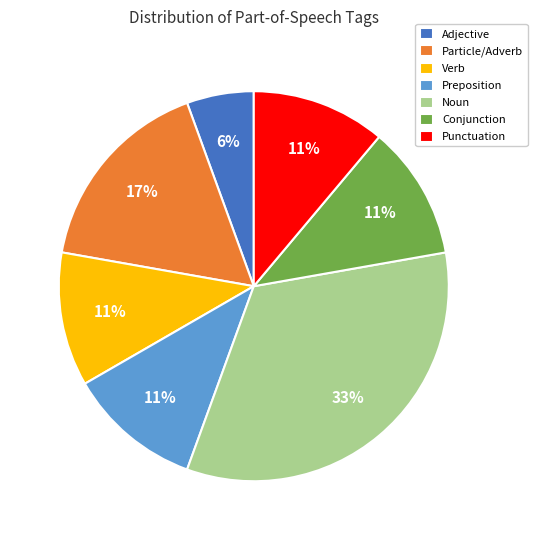

Combined, do Verb and Preposition account for over 50%?

No